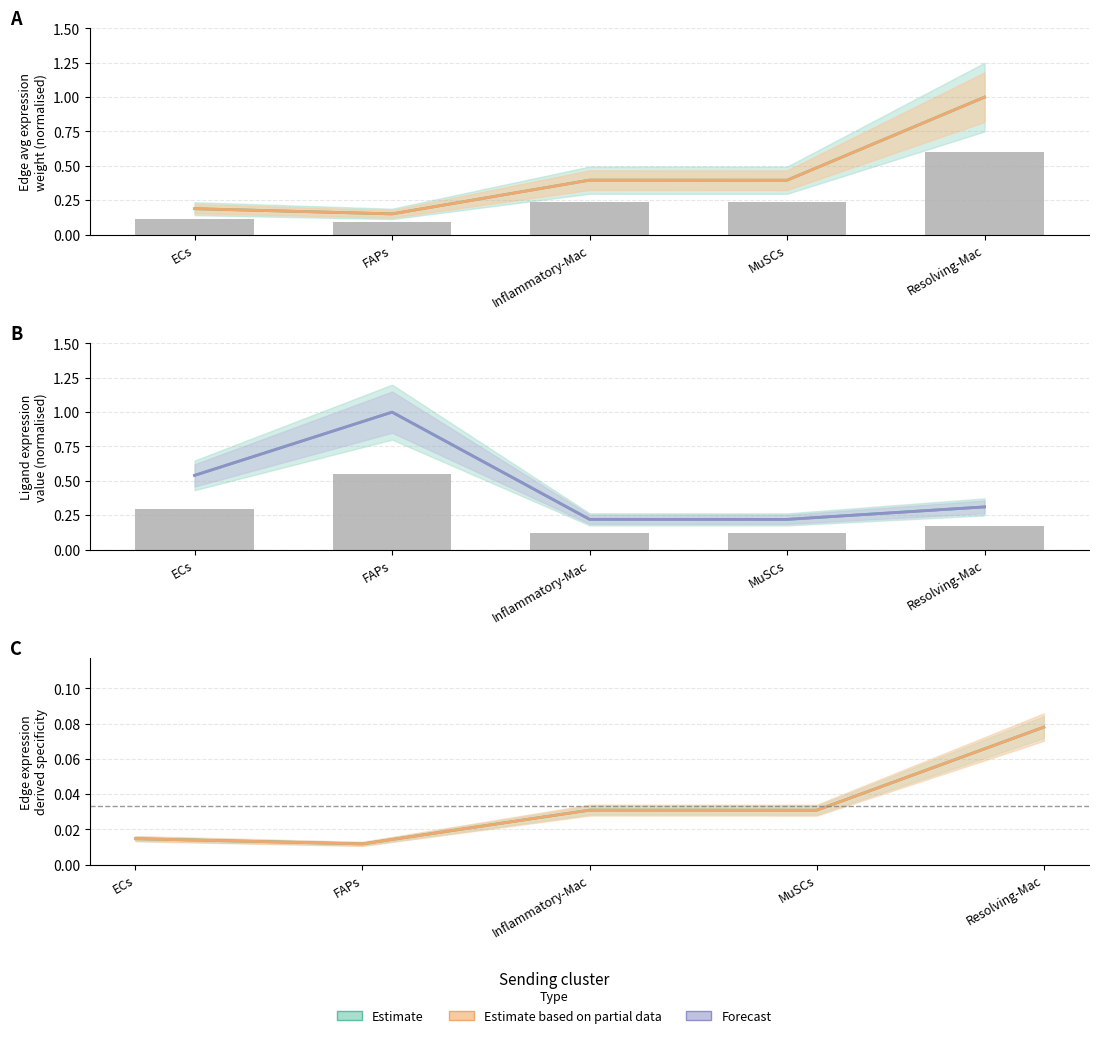

The value of Edge total specificity at ECs is 0.0. True or false?

False